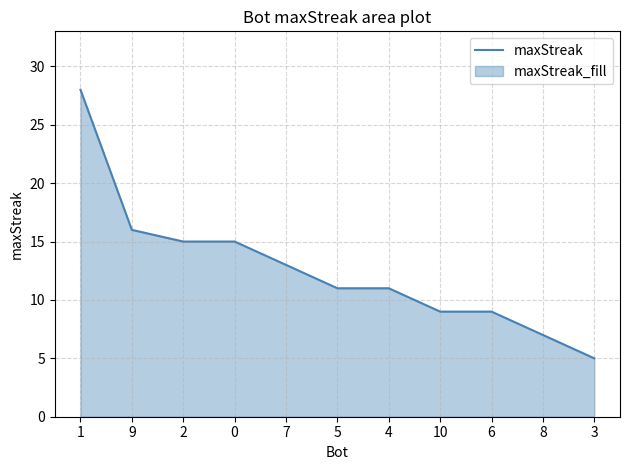

How many categories are shown in the chart?

11